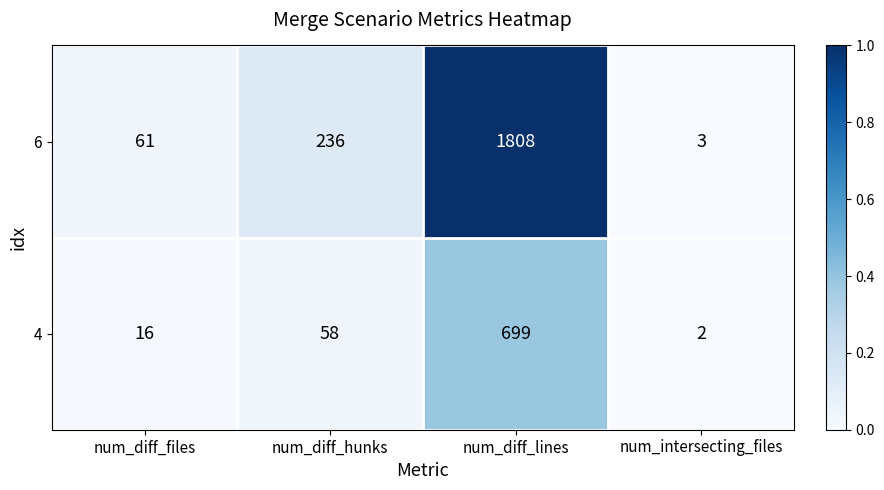

At which label is 4 closest to 350?

num_diff_hunks